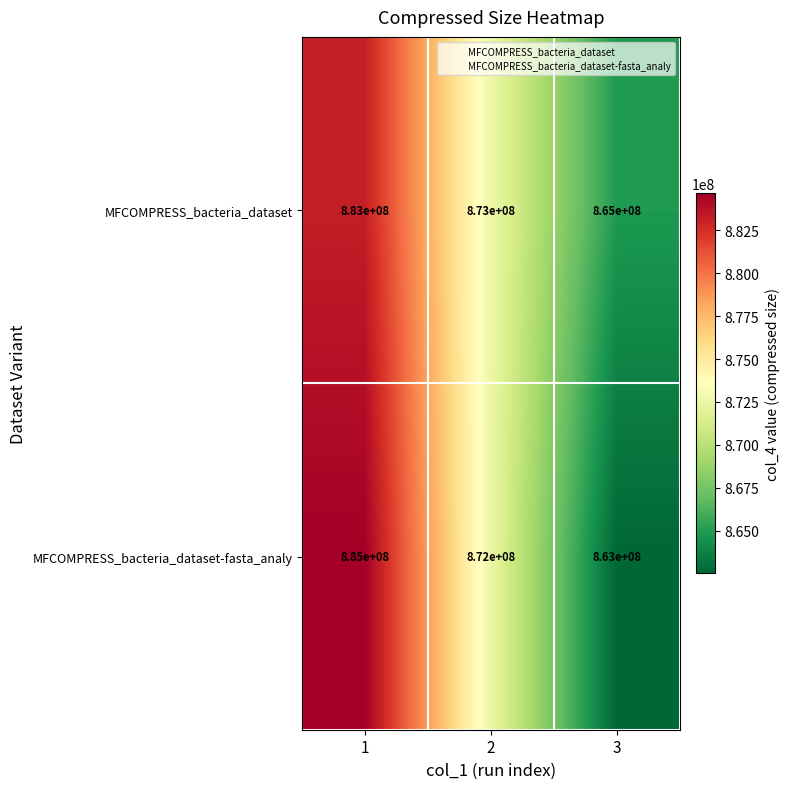

Is it true that MFCOMPRESS_bacteria_dataset equals 1348992084 at 2?

False